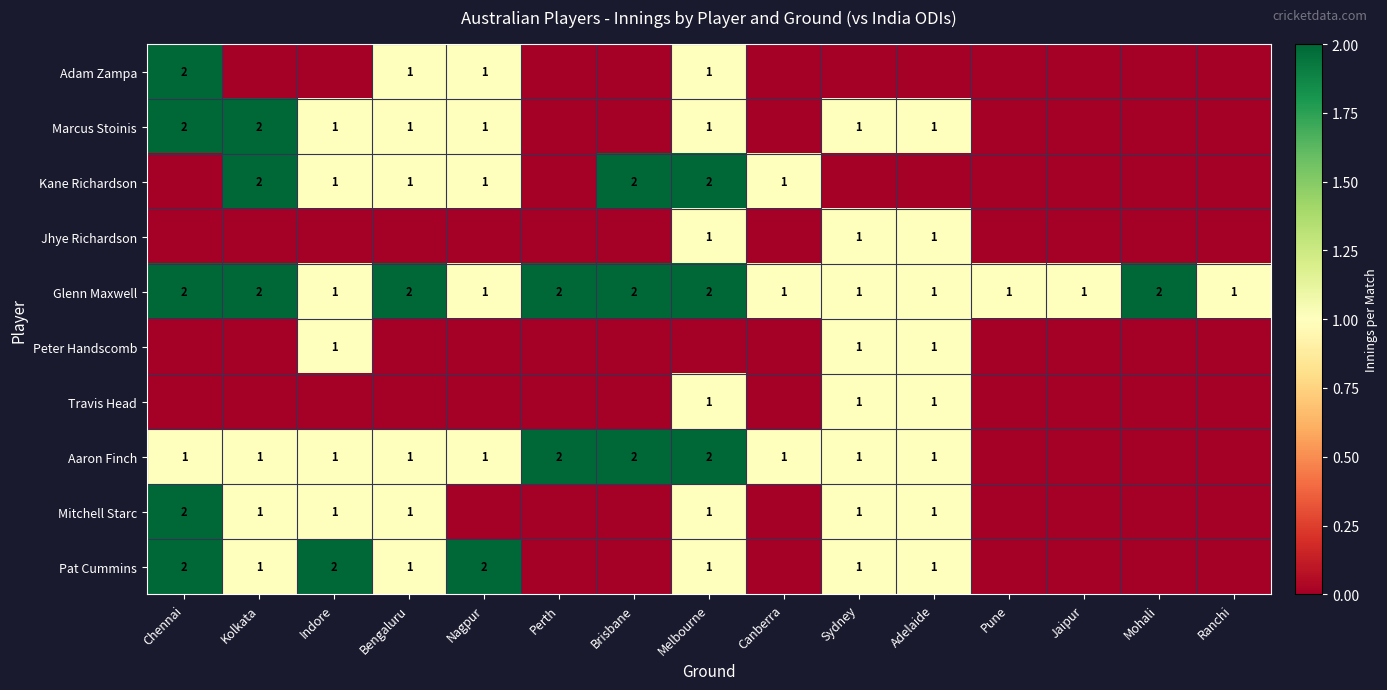

The Travis Head series shows 1 at Adelaide. True or false?

True